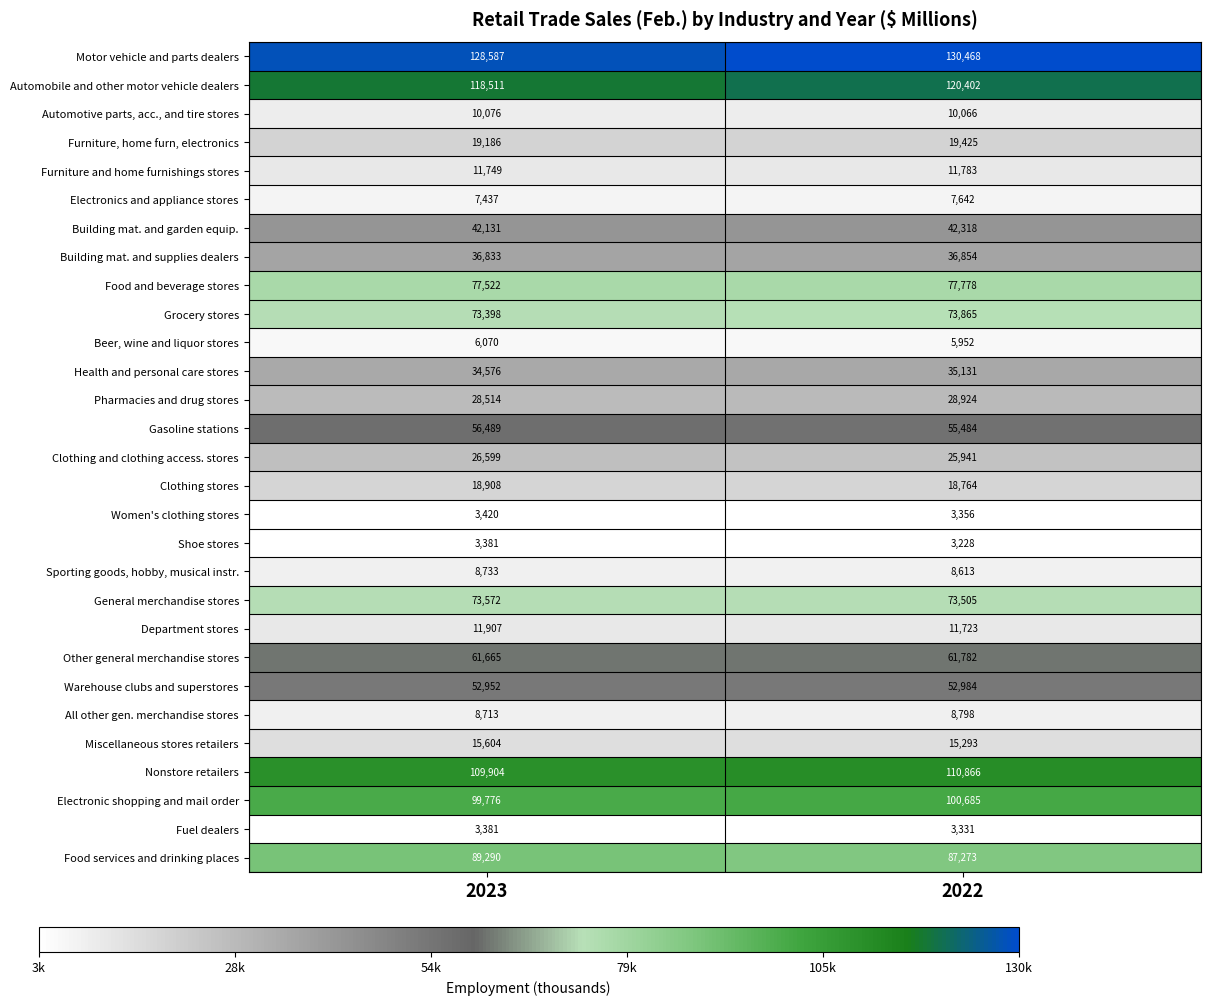

What is the sum of the Other general merchandise stores values at 2023 and 2022?

123447